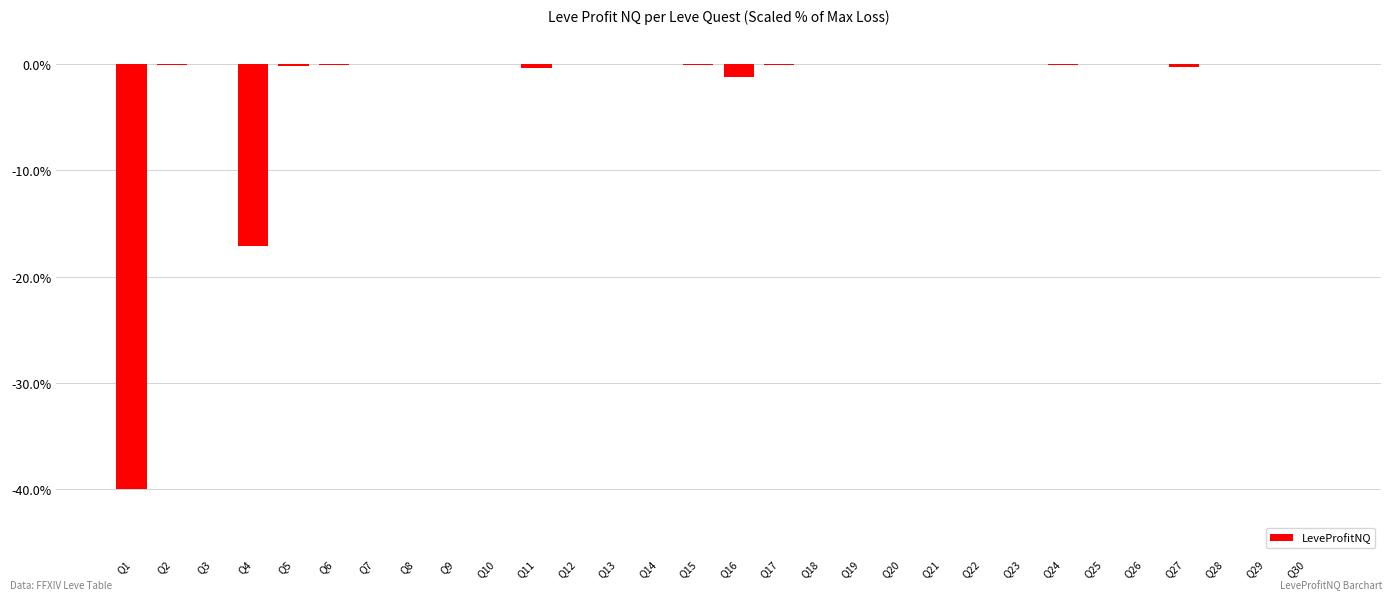

At which label is the value closest to -19?

Q4